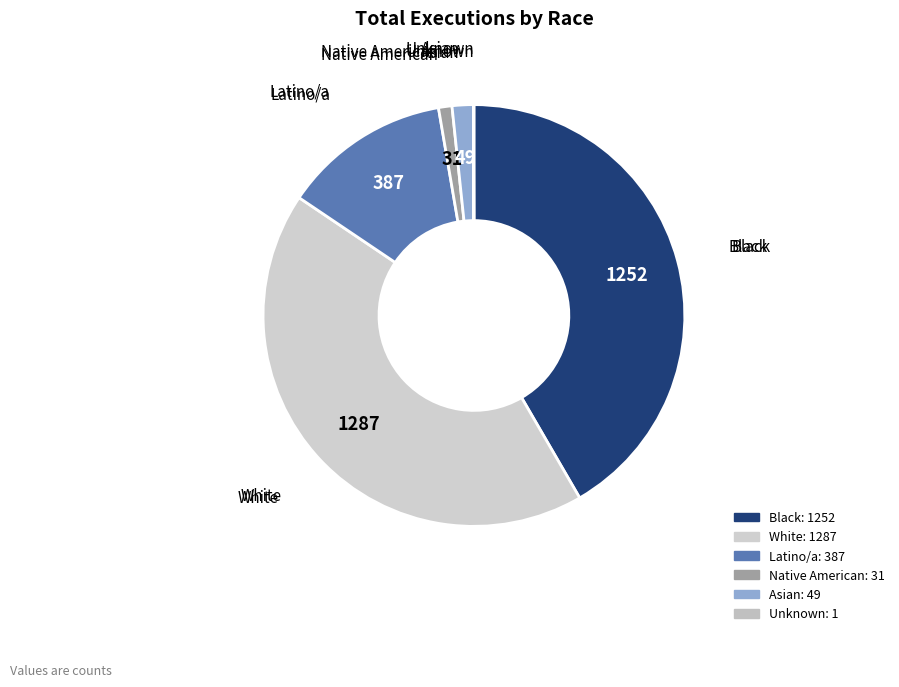

True or false: Black accounts for 42% of the total.

True